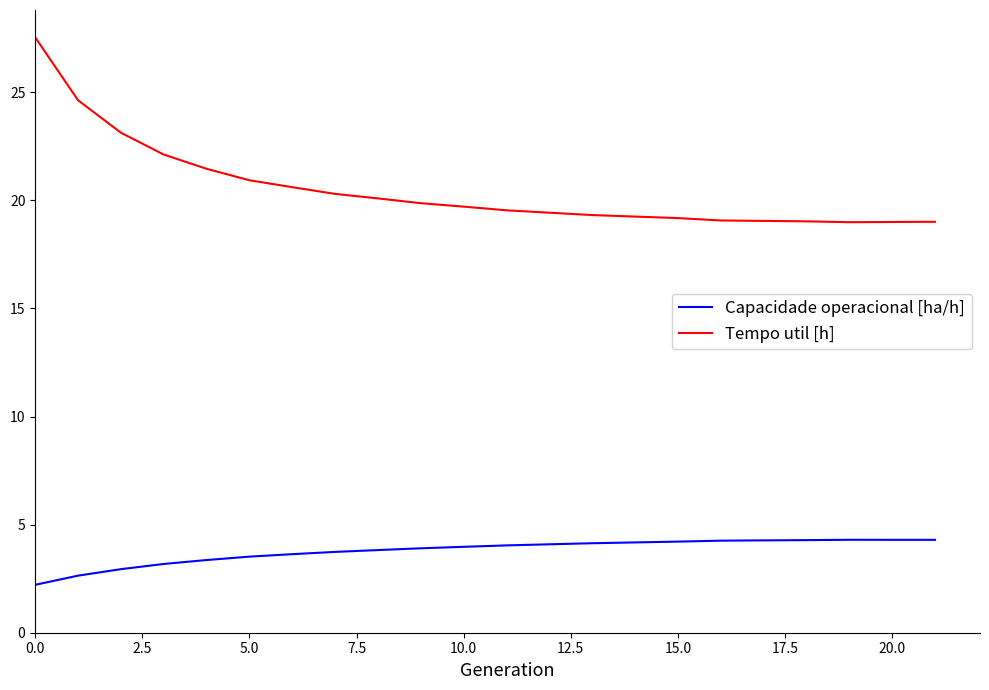

List the series in order of their overall mean, highest first.

Tempo util [h], Capacidade operacional [ha/h]